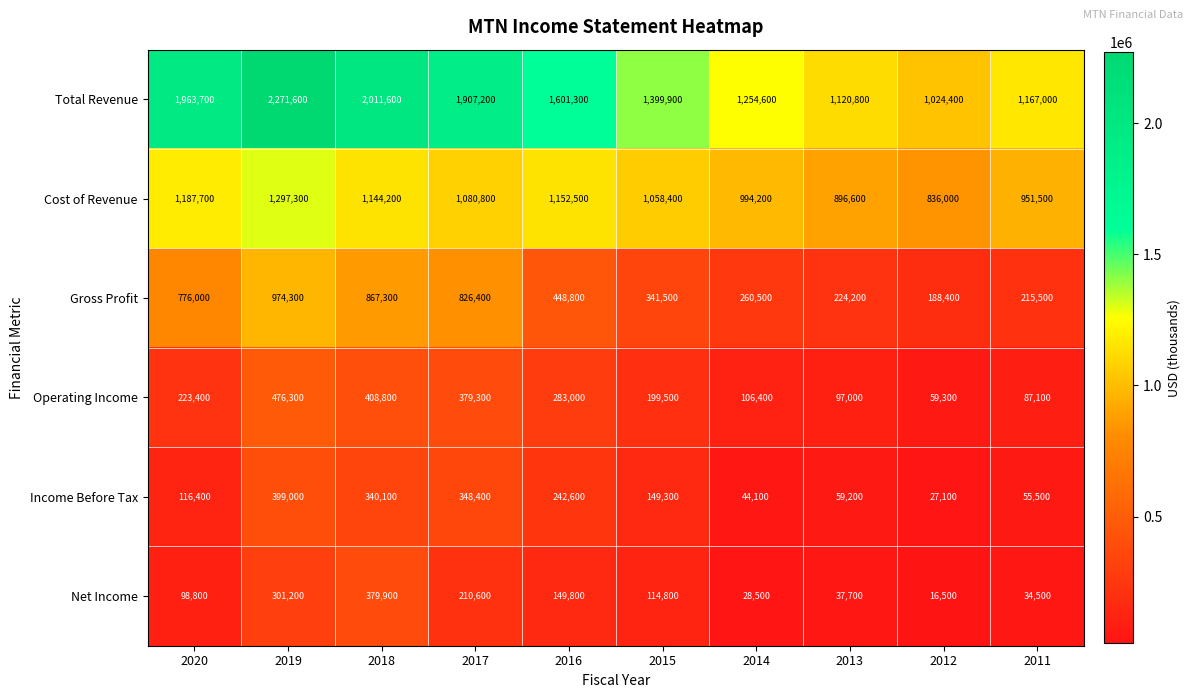

At which label is Income Before Tax closest to 213050?

2016